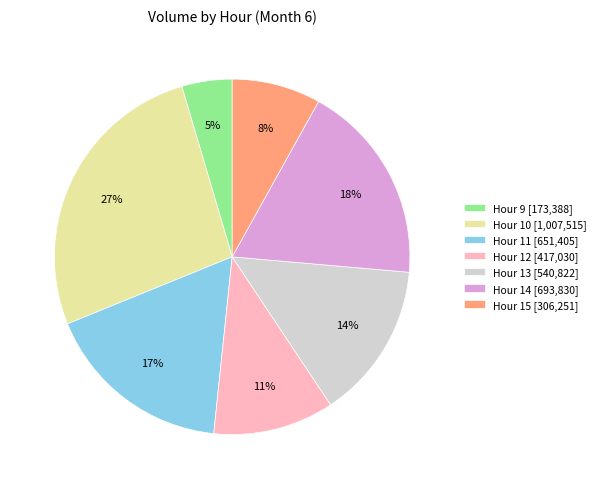

Is there a majority slice in this chart?

No